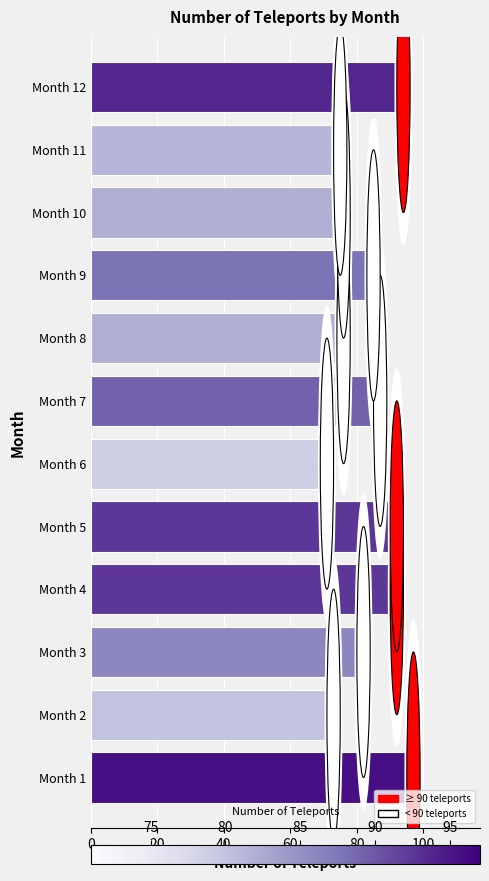

Reading bottom to top, what are all the values shown in this chart?

97	73	82	92	92	71	87	76	85	76	75	94